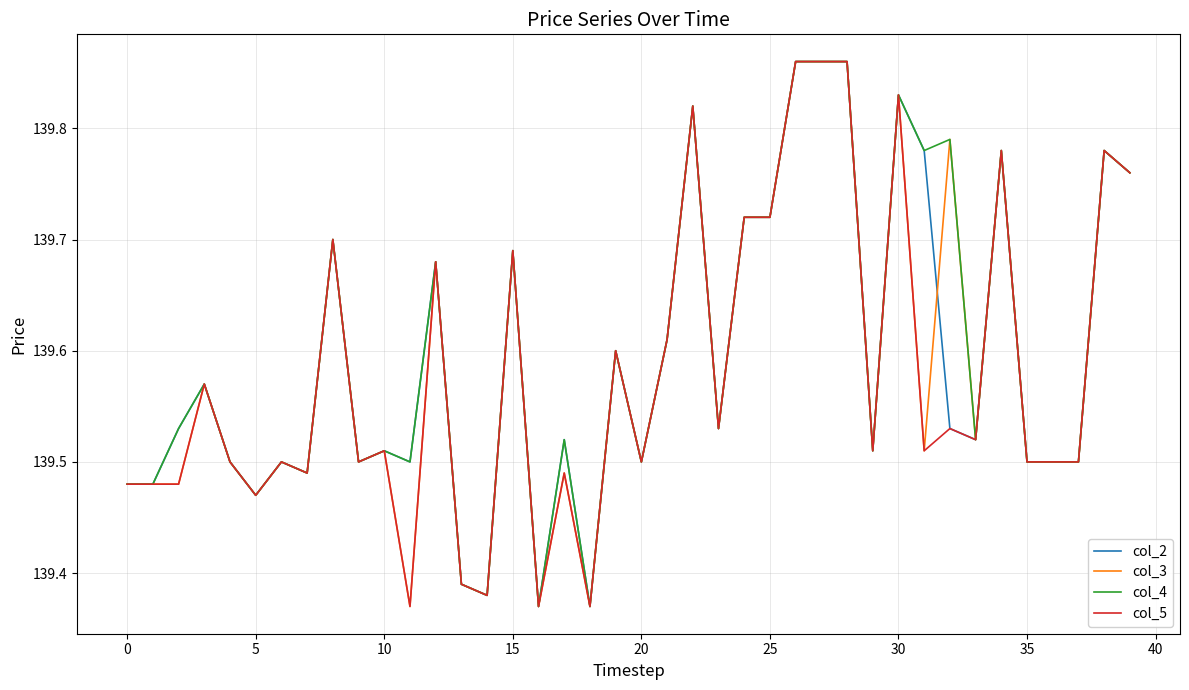

What are all the series names shown in the legend?

col_2, col_3, col_4, col_5